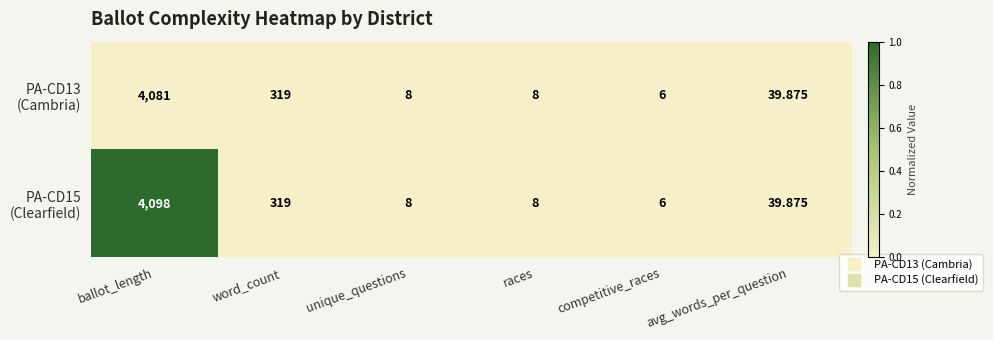

At which category does the chart reach its peak across all series?

ballot_length